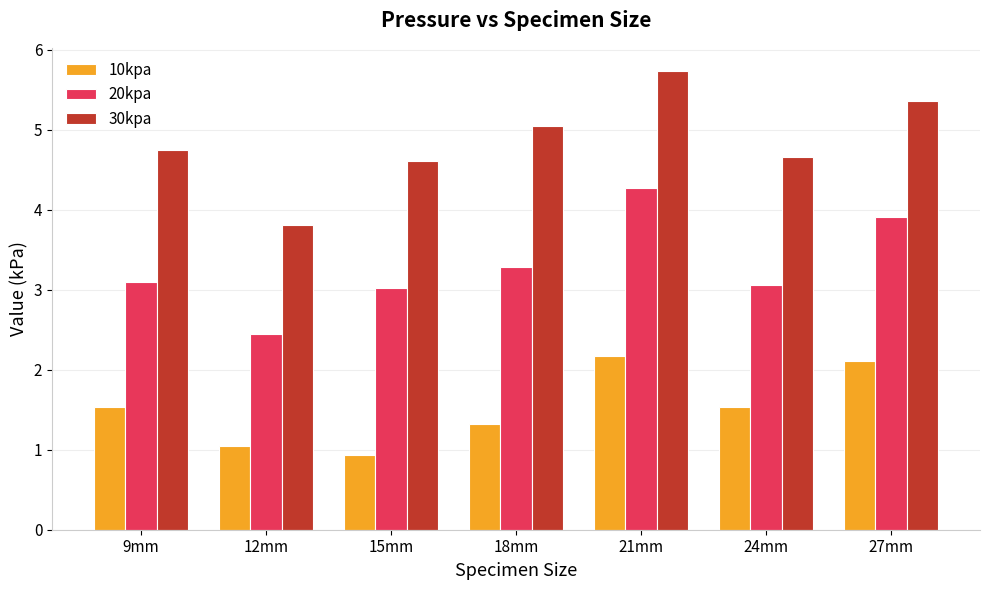

What is the minimum value for 20kpa?

2.5